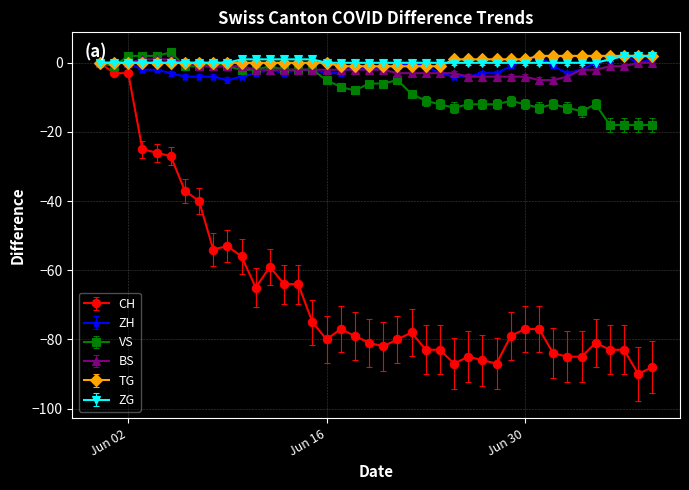

True or false: VS has more than 2 interior local peaks.

True